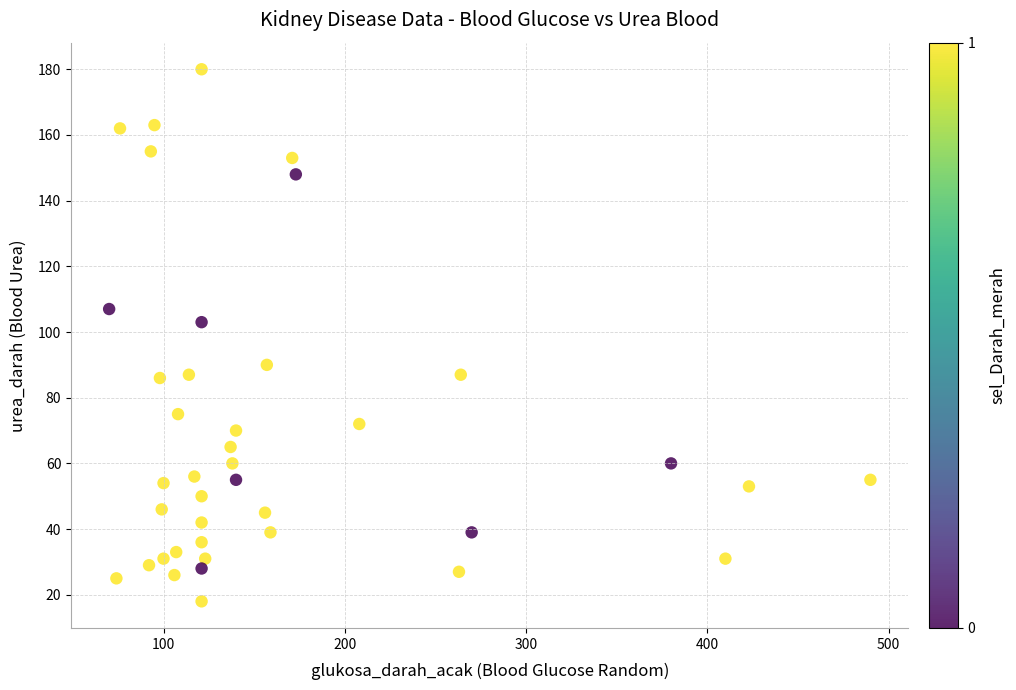

What is the range of X values (max minus min)?

420